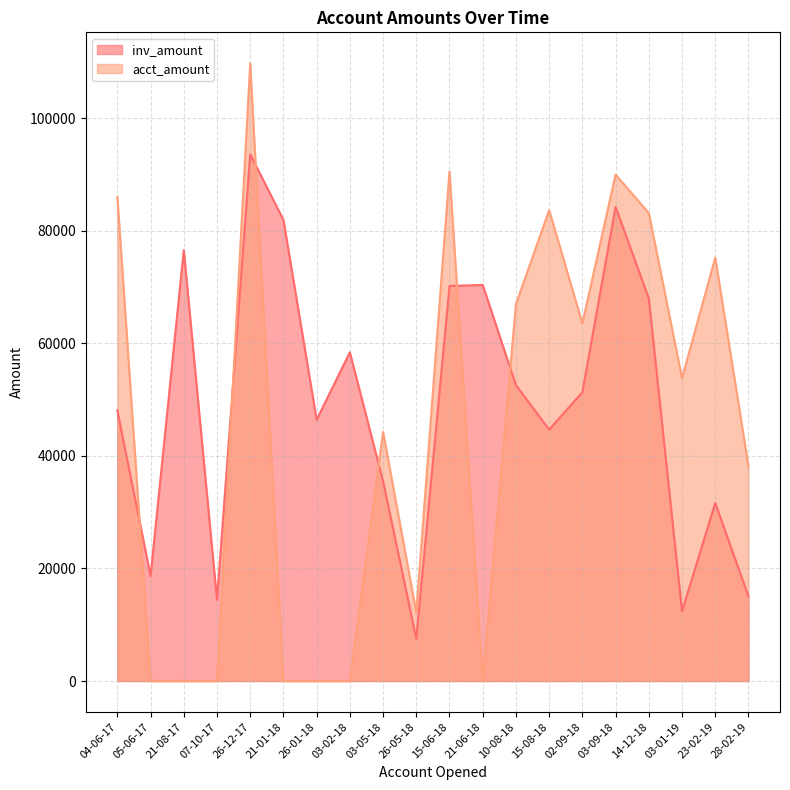

At 21-01-18, list the series in order from largest to smallest.

inv_amount, acct_amount